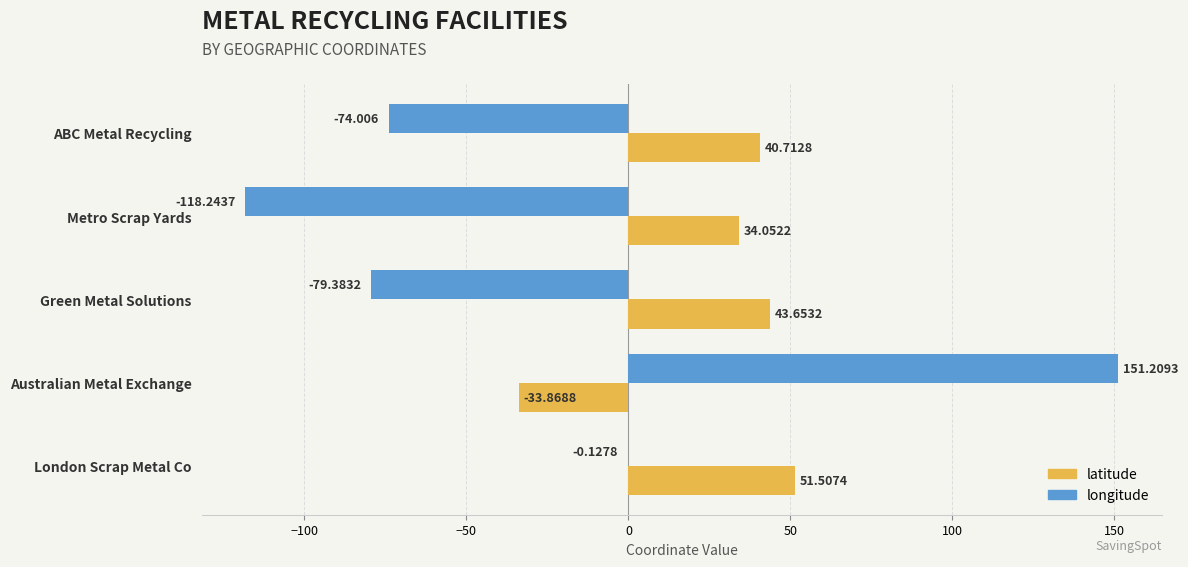

Which series has the largest total across all categories?

latitude